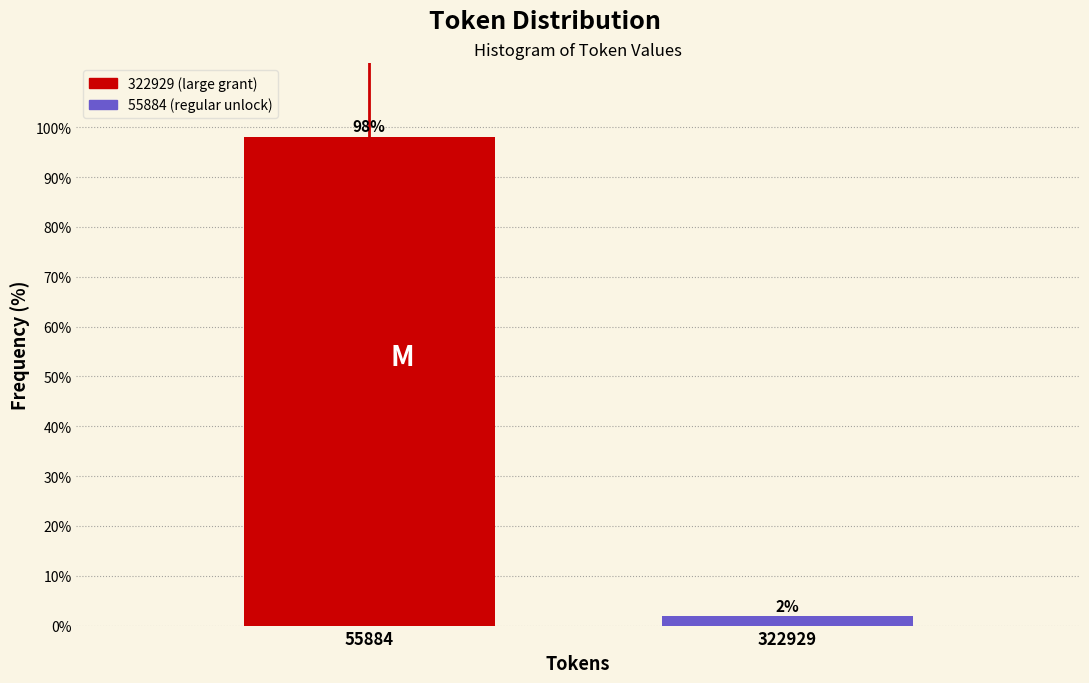

What is the value of the 1st bar from the left?

98.1